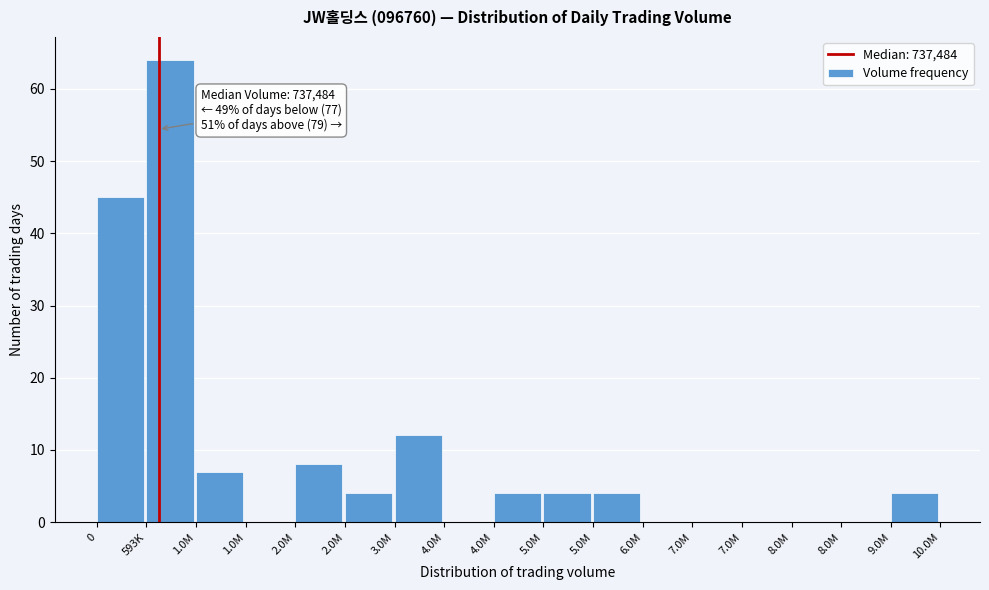

How many data points does each series have?

17